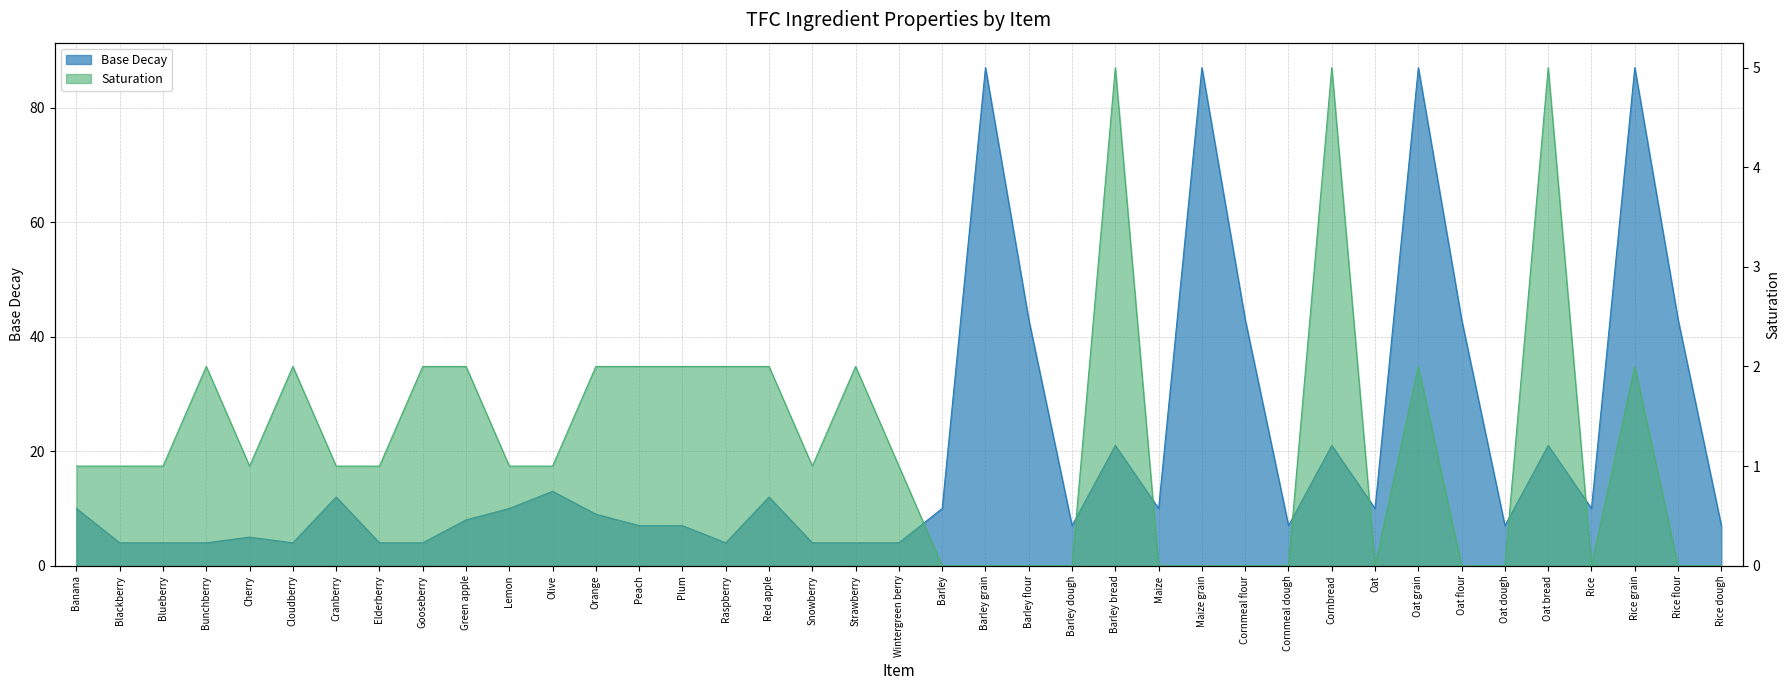

Which category has the highest value across all series?

Barley grain